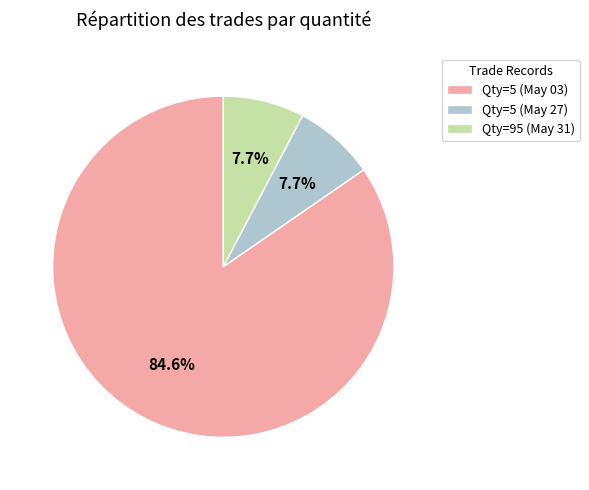

How many segments does this pie chart have?

3